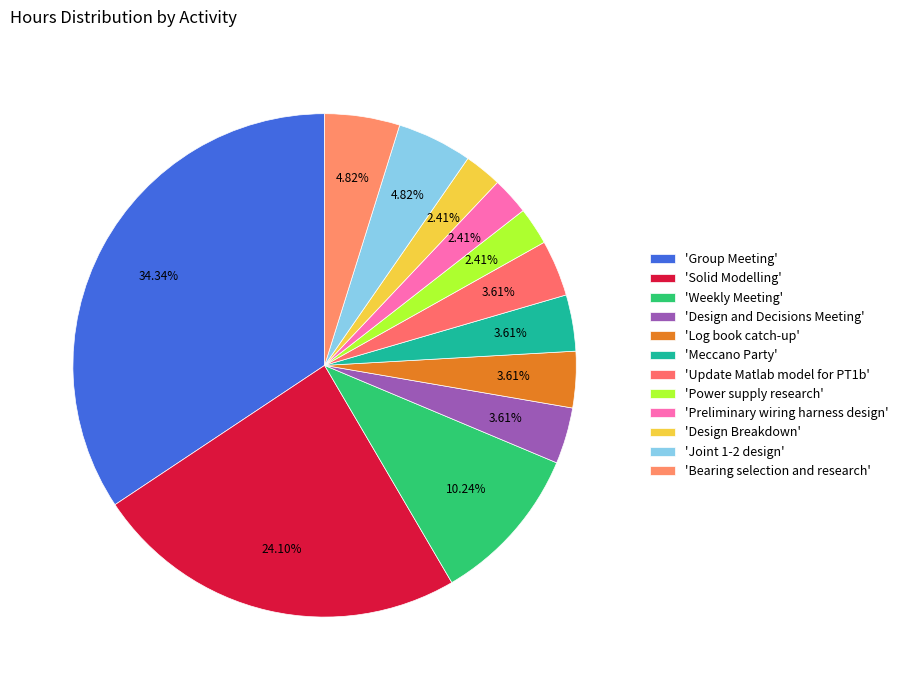

Is there a majority slice in this chart?

No